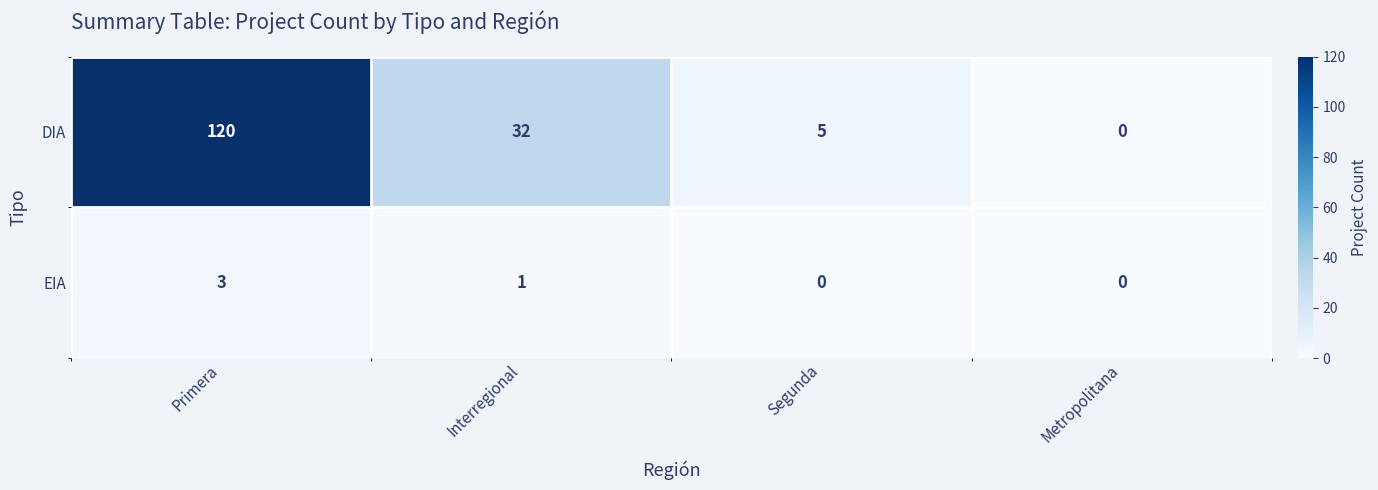

Which category has the highest value in the EIA series?

Primera